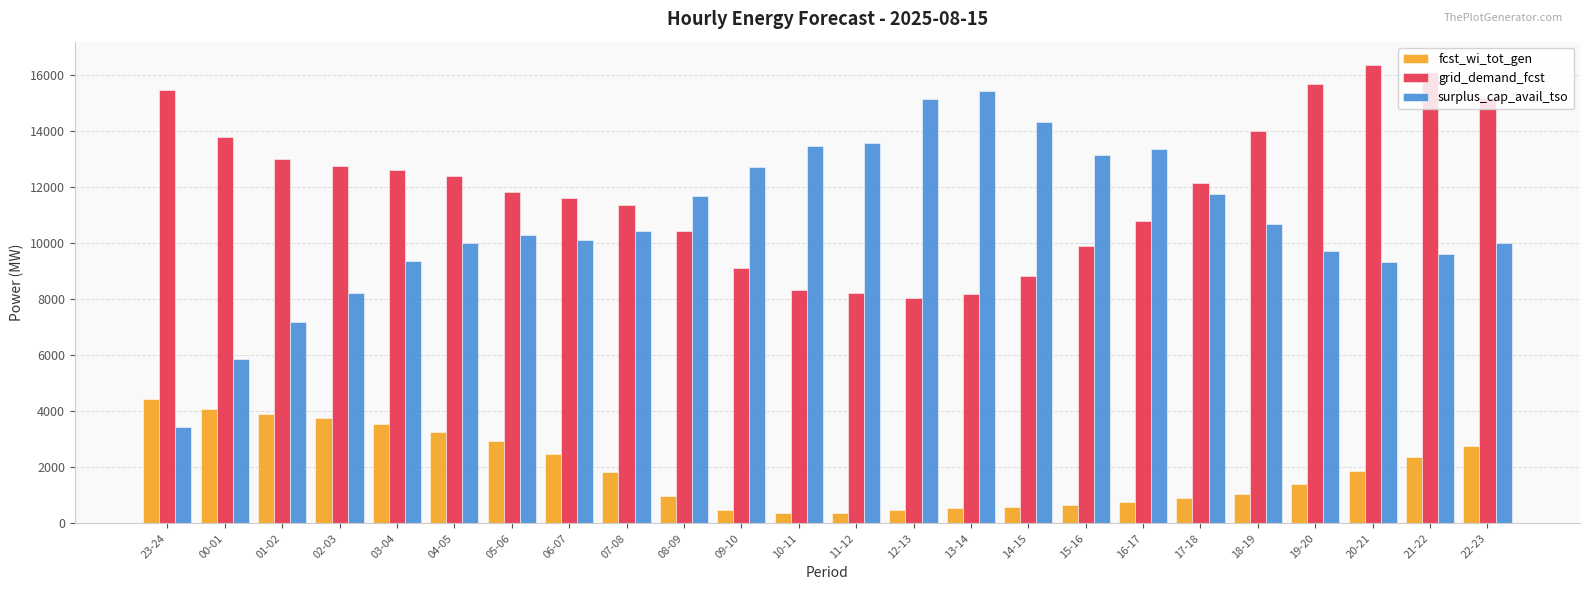

What is the minimum value for surplus_cap_avail_tso?

3419